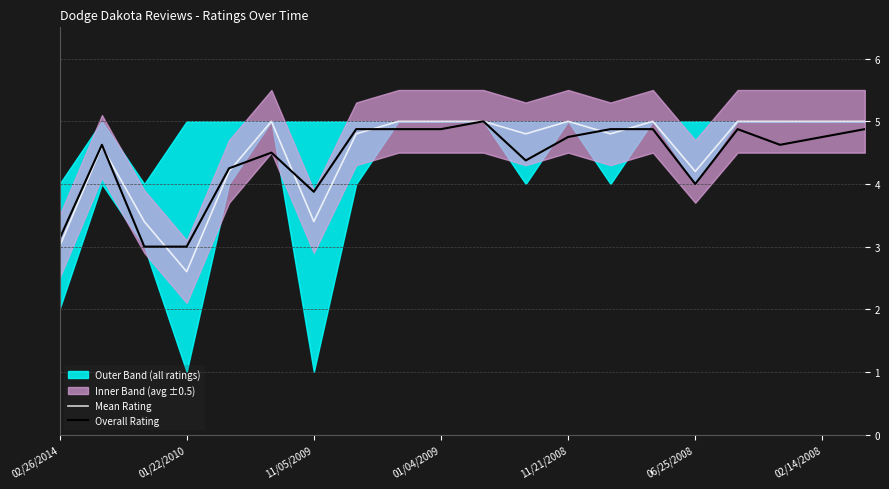

How many lines are shown in the chart?

2